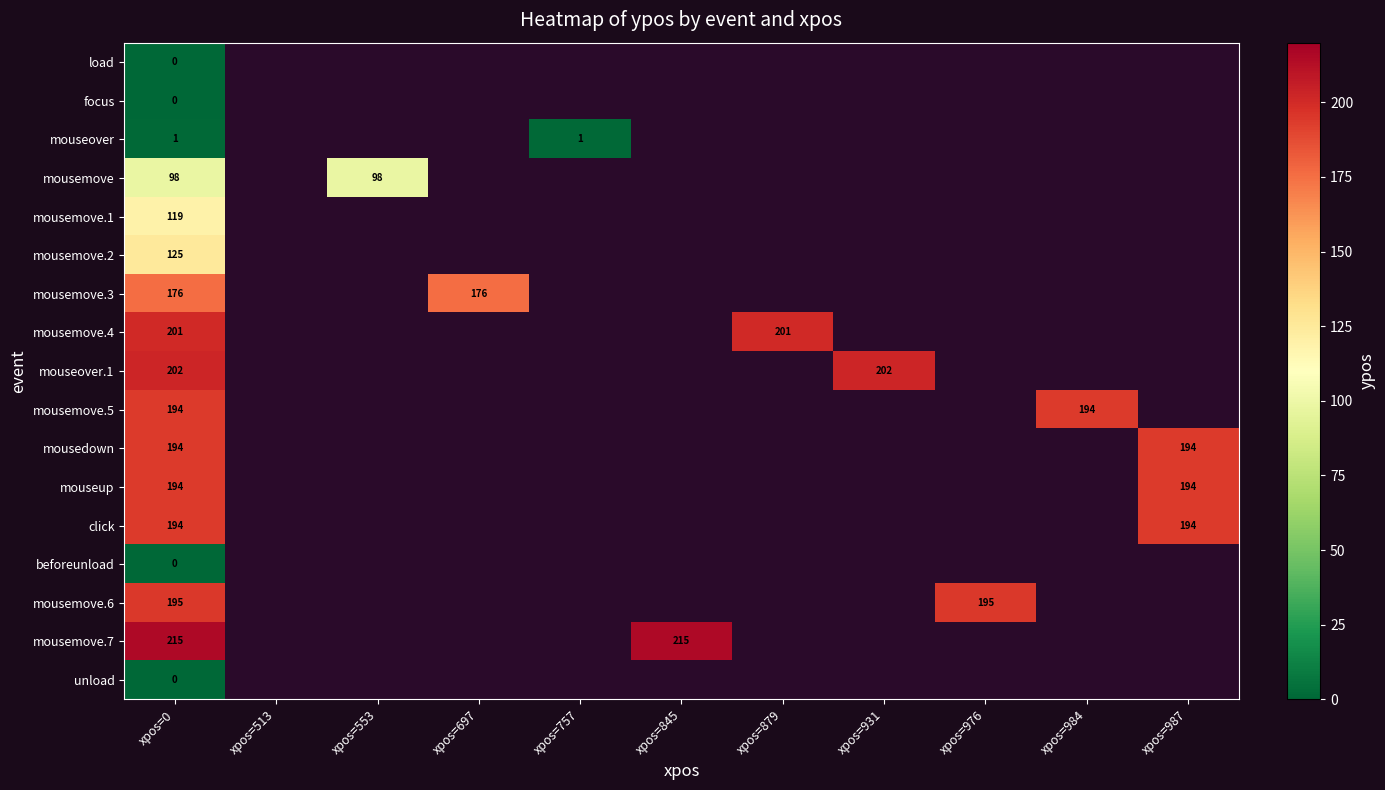

Is it true that mousemove.2 equals 223 at xpos=0?

False